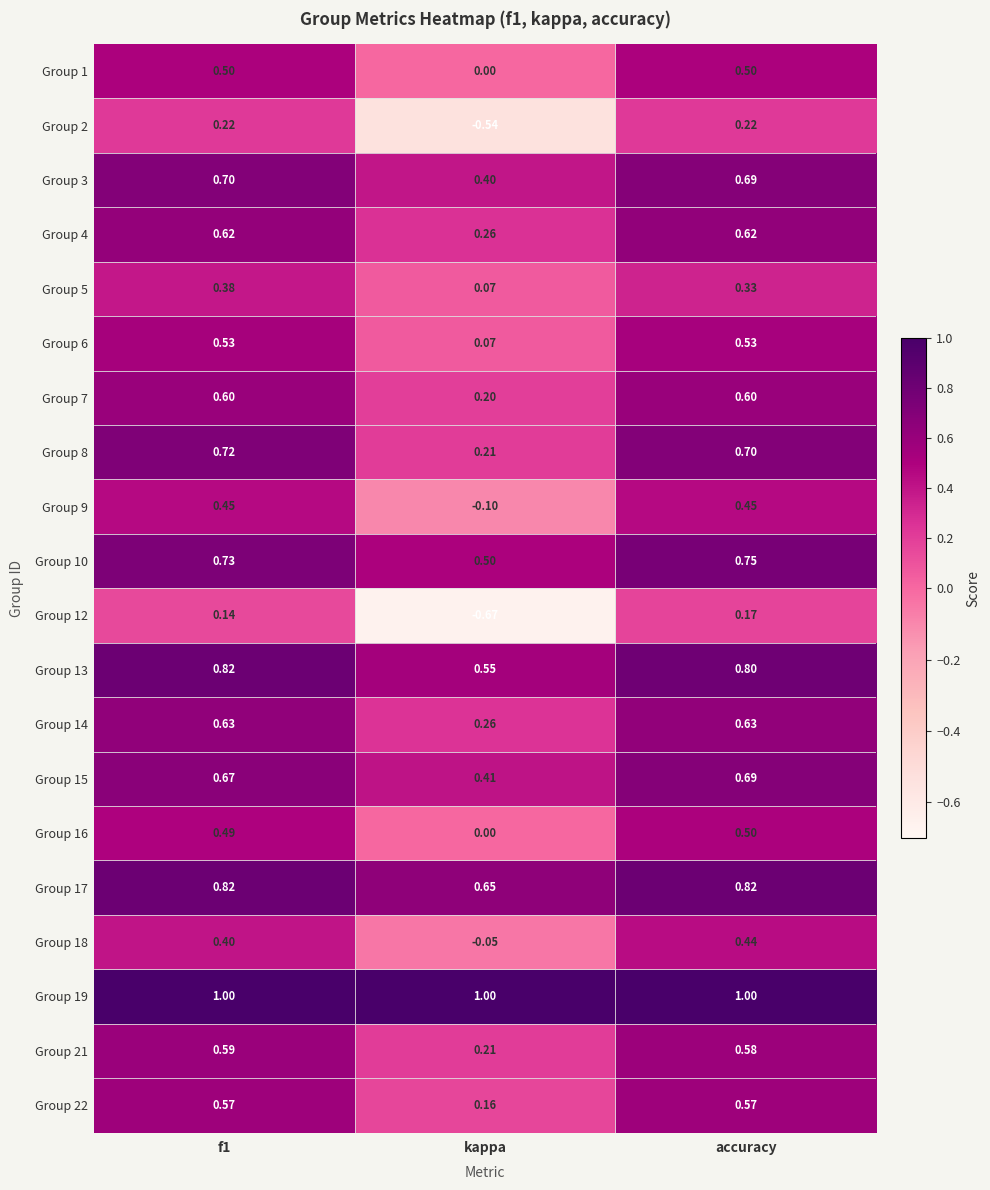

At which category is the sum across all series the highest?

accuracy